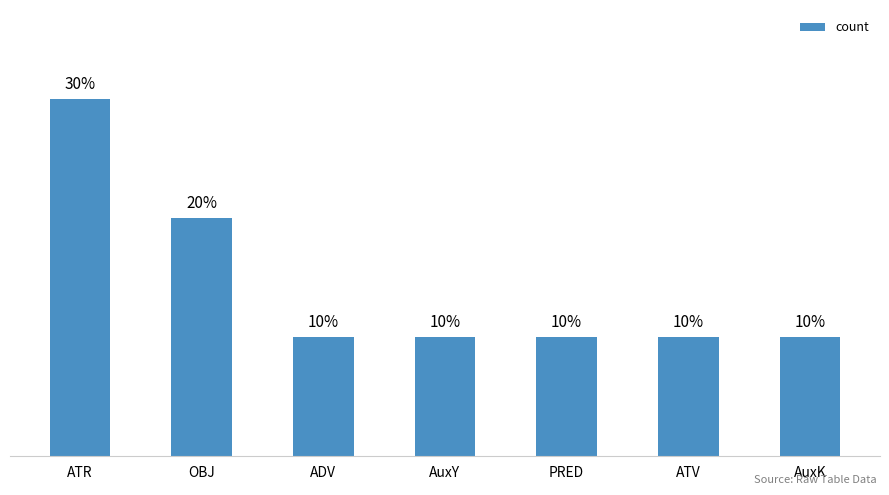

Rank the categories by value from highest to lowest.

ATR, OBJ, ADV, AuxY, PRED, ATV, AuxK